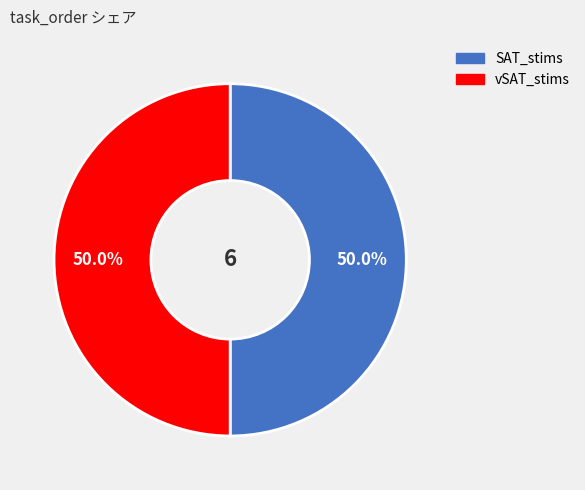

How many segments does this pie chart have?

2